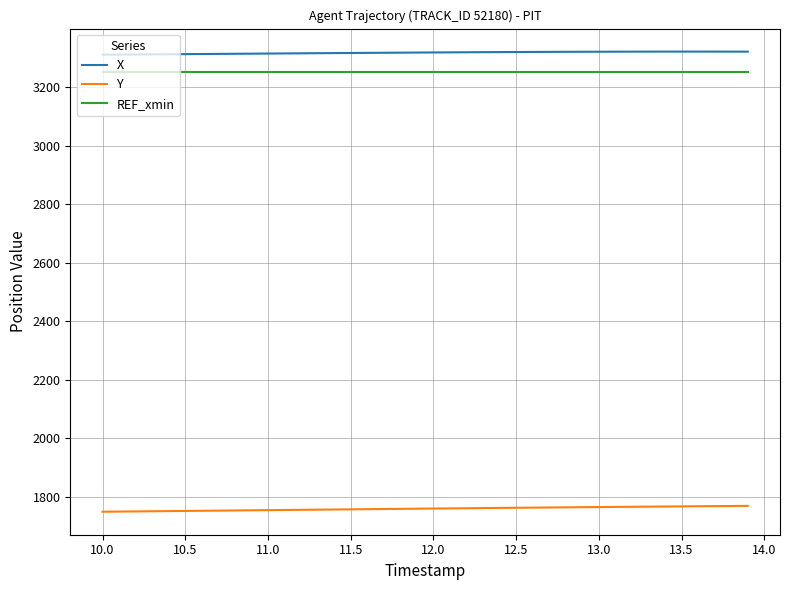

What is the minimum value shown in the chart?

1750.0